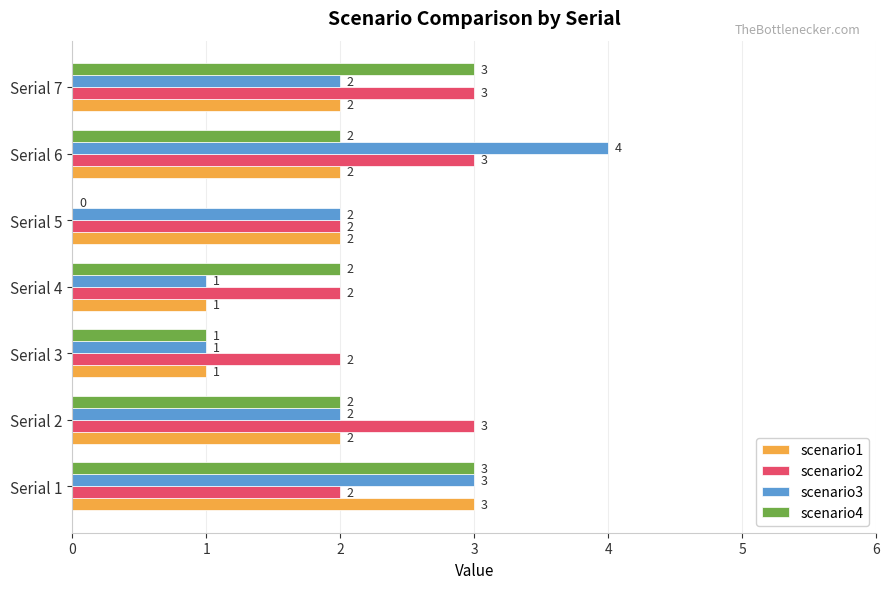

What is the sum of all scenario3 values?

15